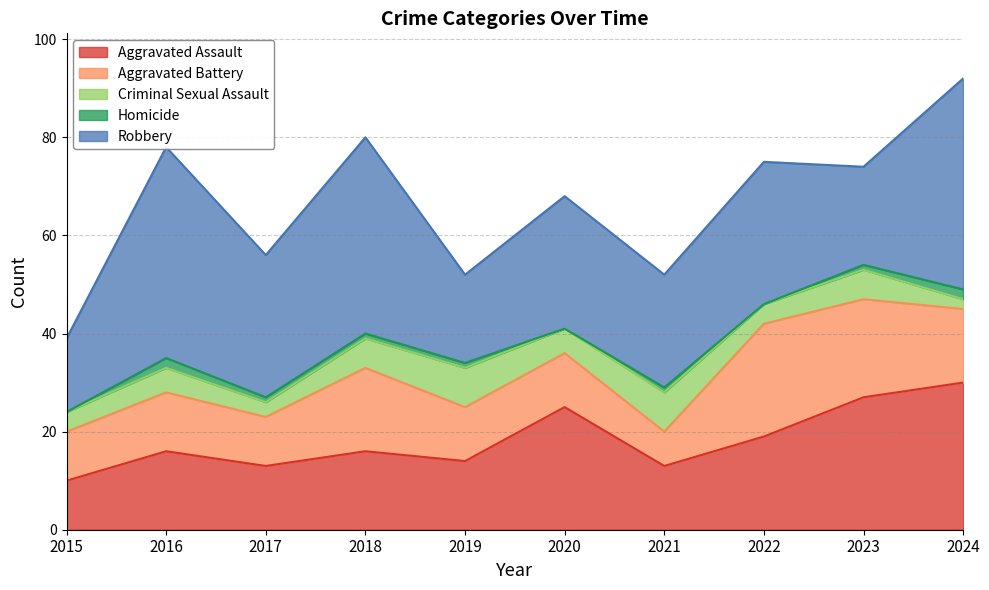

Does the chart display data point markers on the line(s)?

No